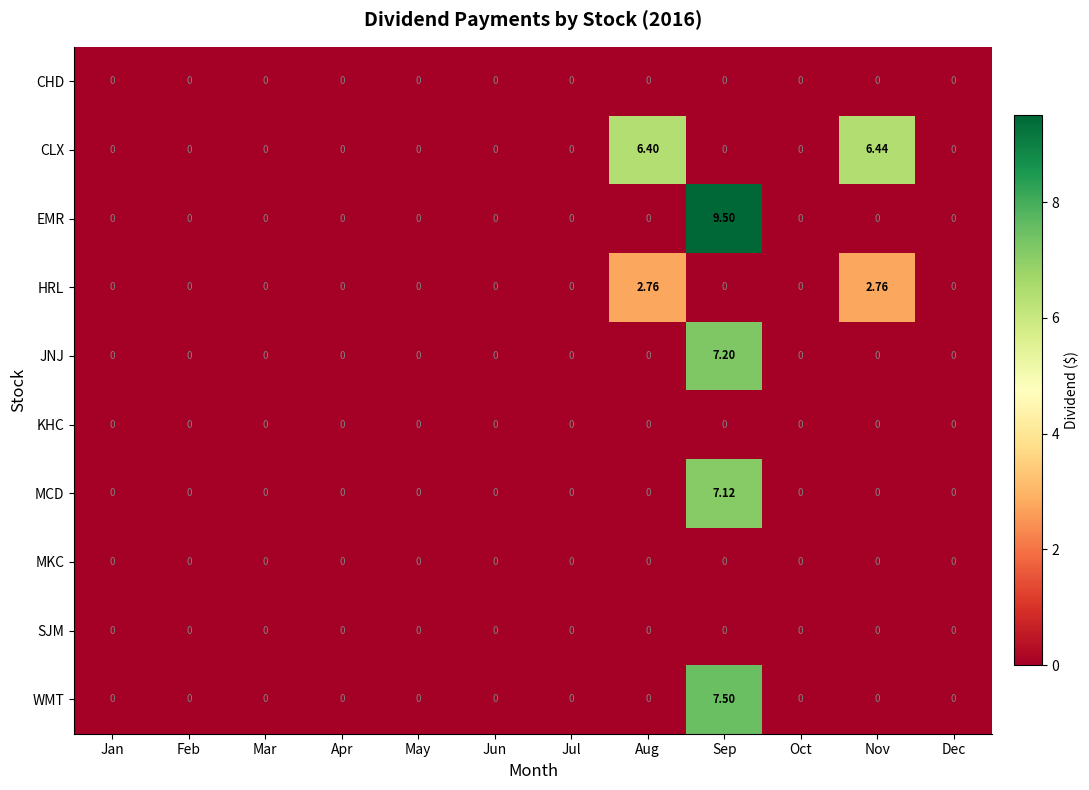

How many data points does each series have?

12